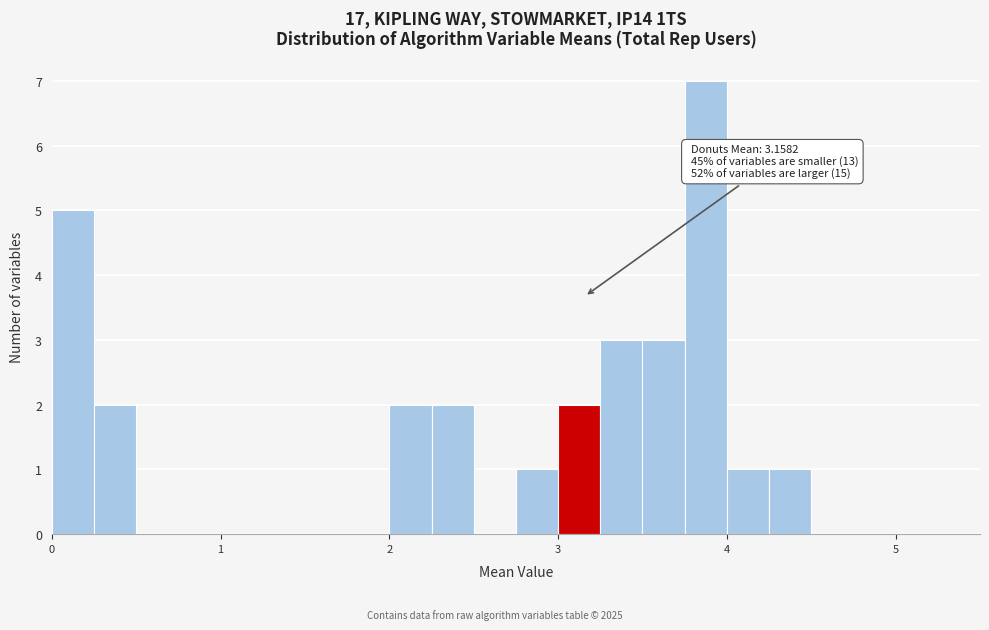

Around what value on the x-axis is the tallest bar? Give the approximate position of its centre, as read against the axis.

3.9